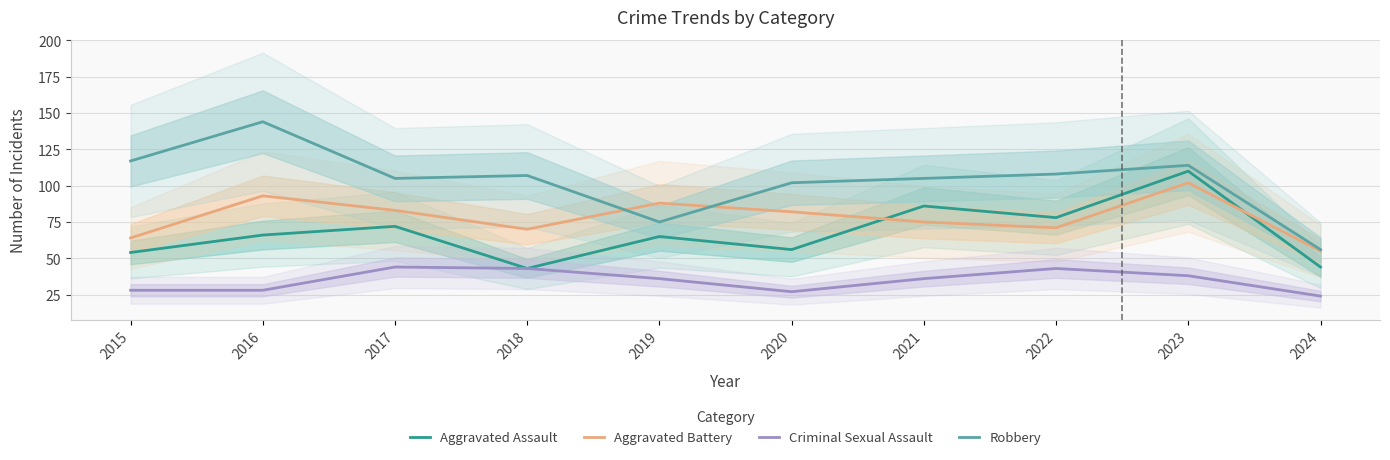

Where is the first local minimum for Robbery?

2017